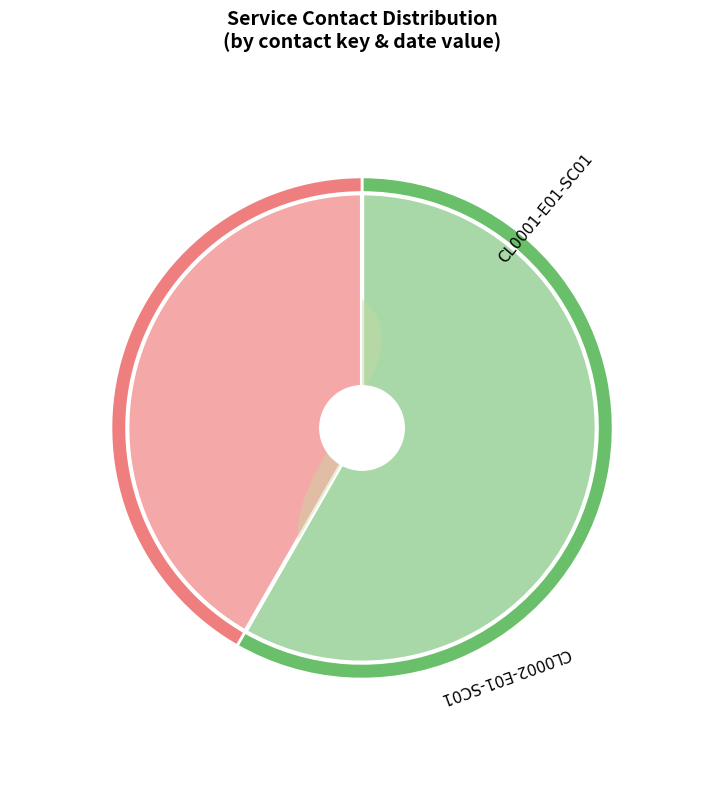

Is it true that CL0002-E01-SC01 is 42% of the pie?

True